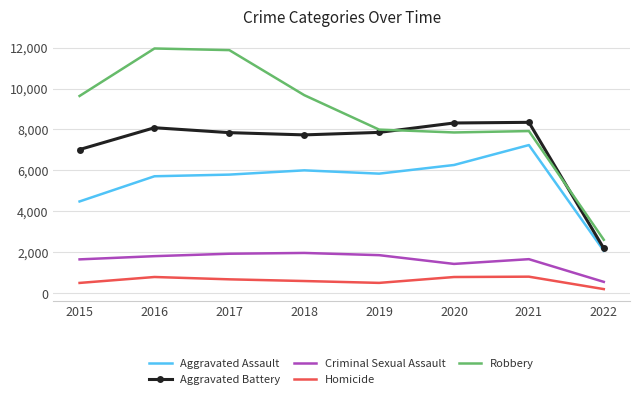

The value of Homicide at 2018 is 1034. True or false?

False